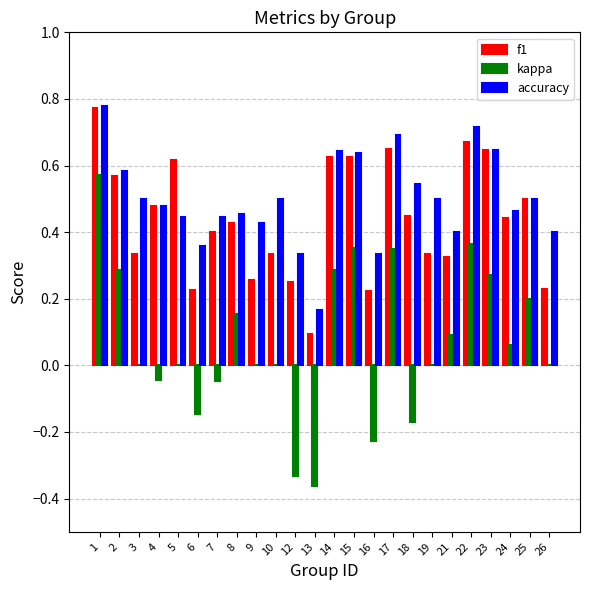

The f1 series shows 0.9 at 5. True or false?

False